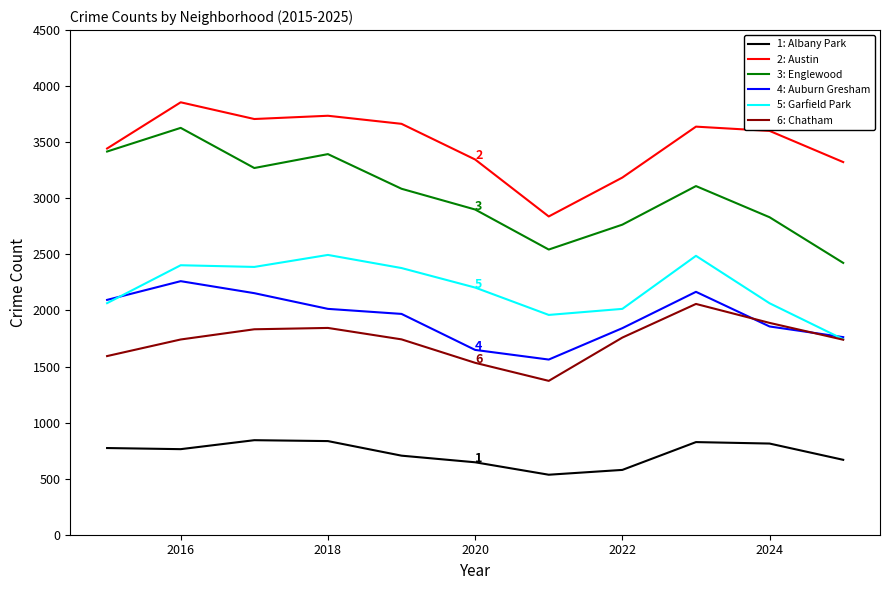

True or false: 6: Chatham and 3: Englewood intersect in this chart.

False